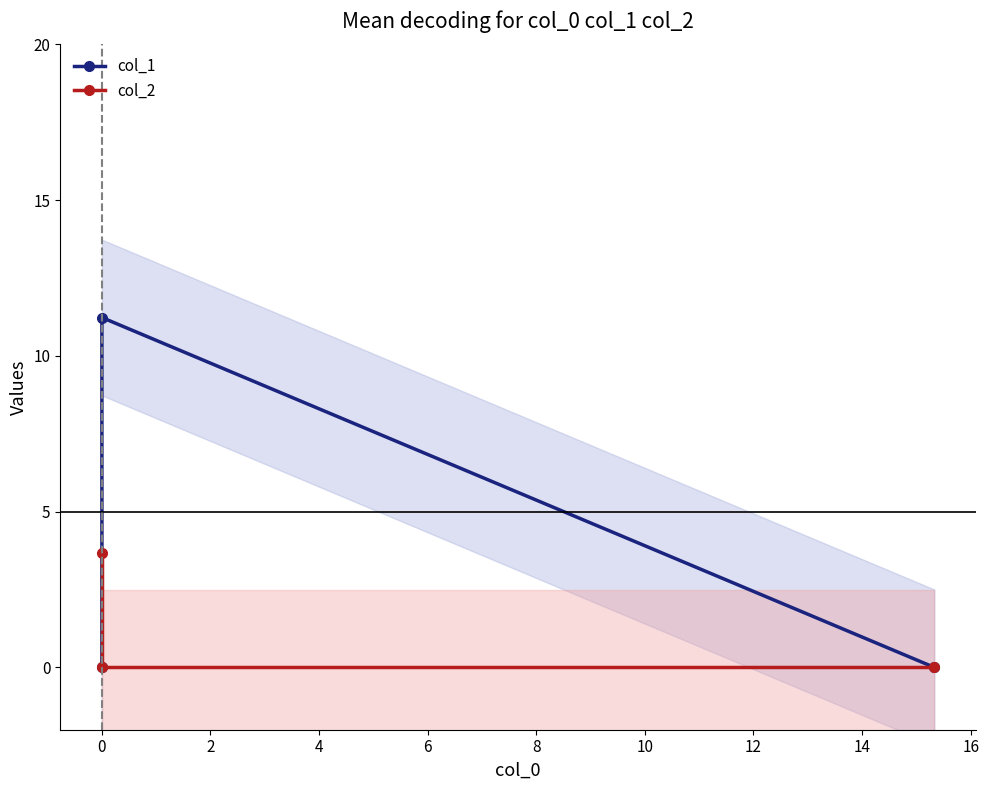

Count the number of categories in the chart.

3